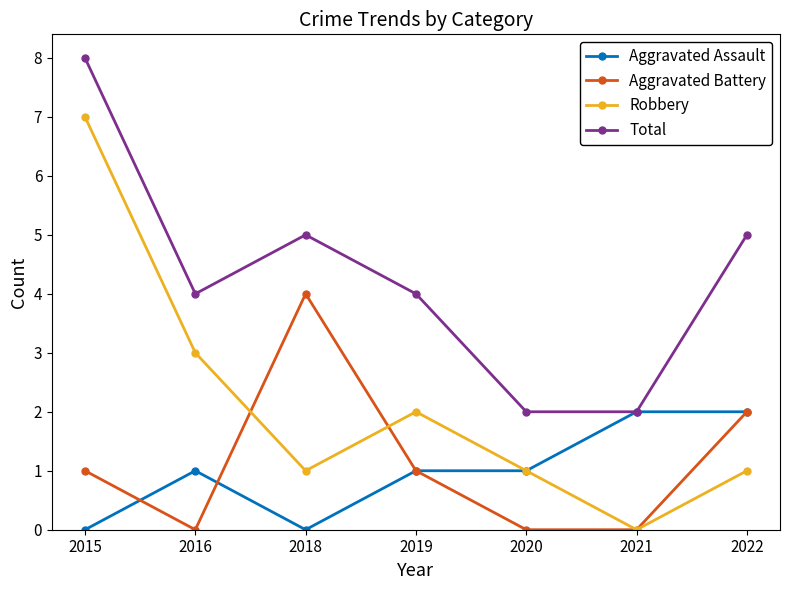

Reading left to right, what are all the values shown in this chart?

Aggravated Assault: 0	1	0	1	1	2	2
Aggravated Battery: 1	0	4	1	0	0	2
Robbery: 7	3	1	2	1	0	1
Total: 8	4	5	4	2	2	5